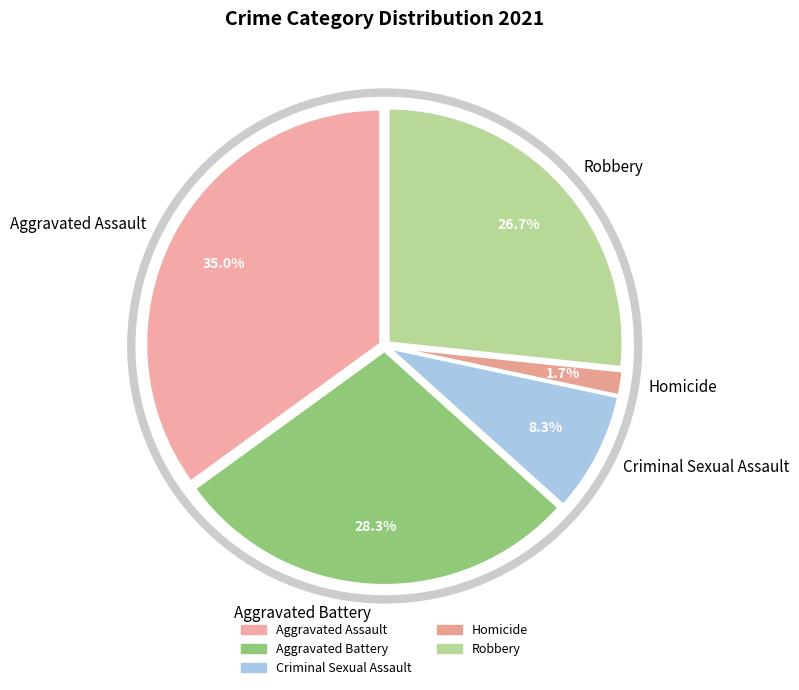

Between Aggravated Assault and Robbery, which is larger?

Aggravated Assault